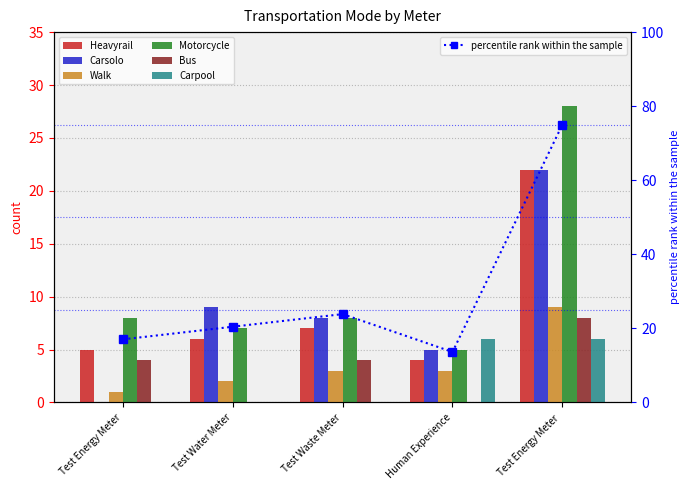

What is the difference between the Bus values at Human Experience and Test Energy Meter?

8.0